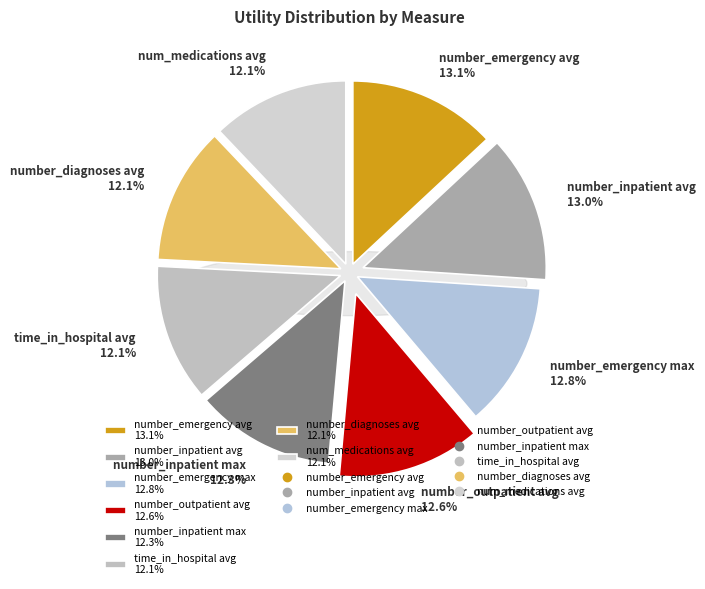

How many slices are in this pie chart?

8